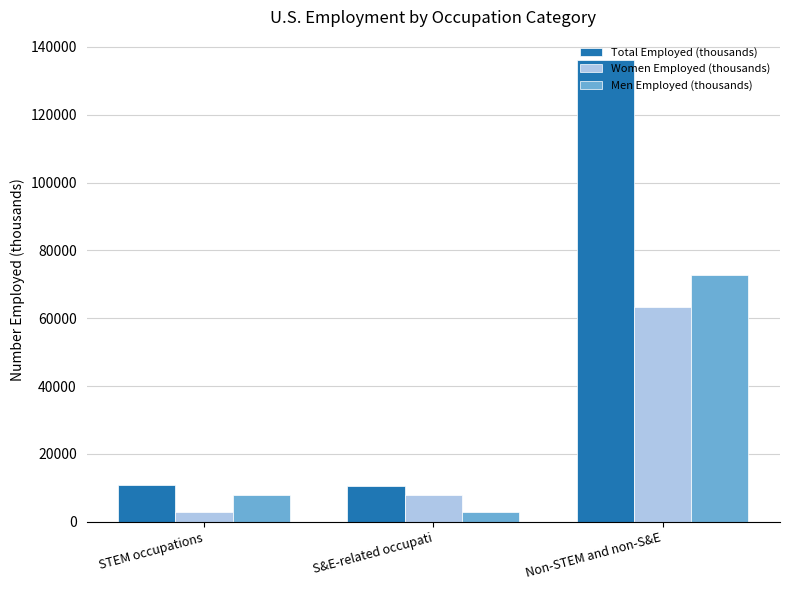

How many data points does each series have?

3